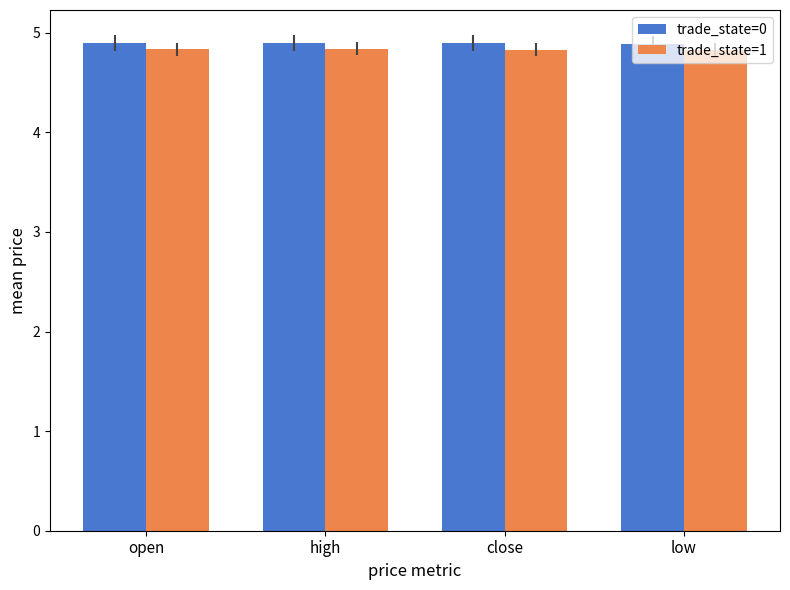

How many categories are shown in the chart?

4